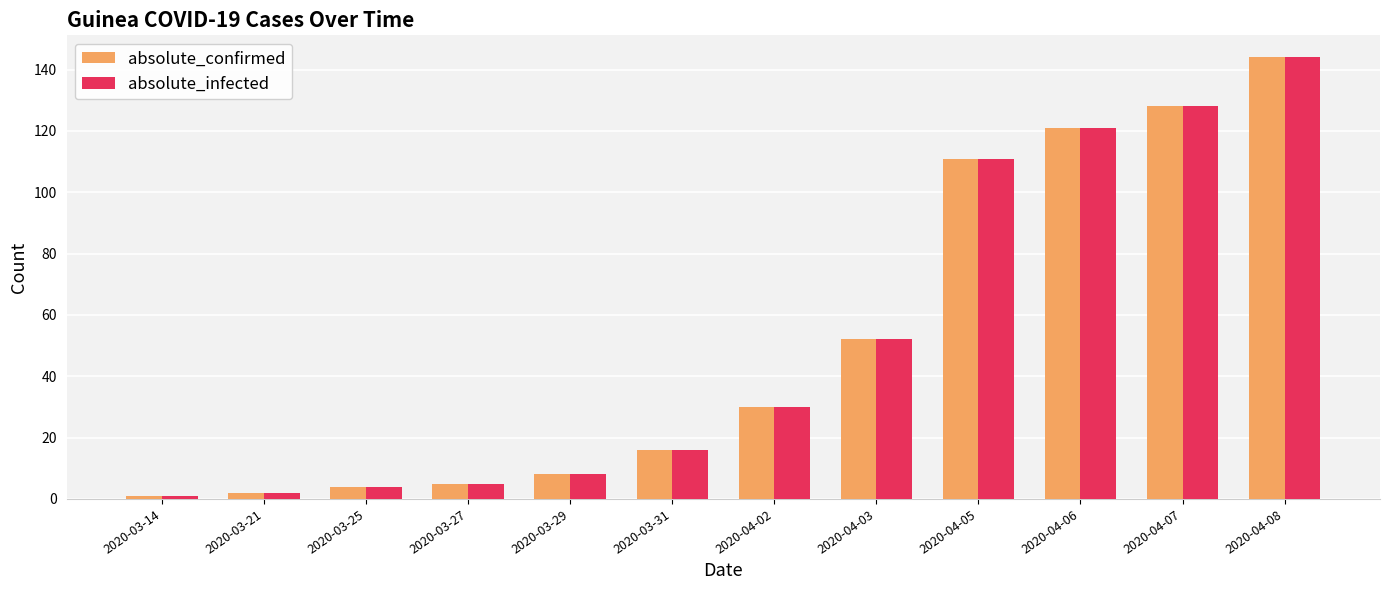

How many bars are there in total?

24